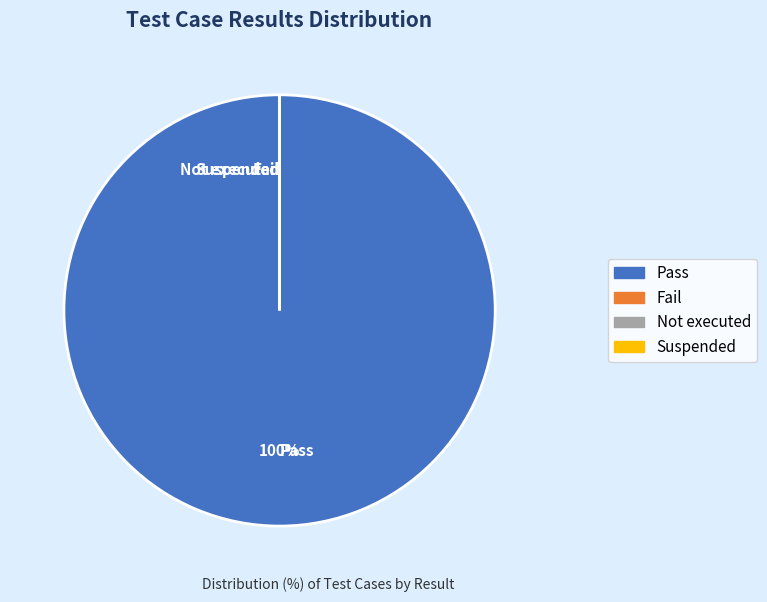

Count the number of slices in the pie.

4